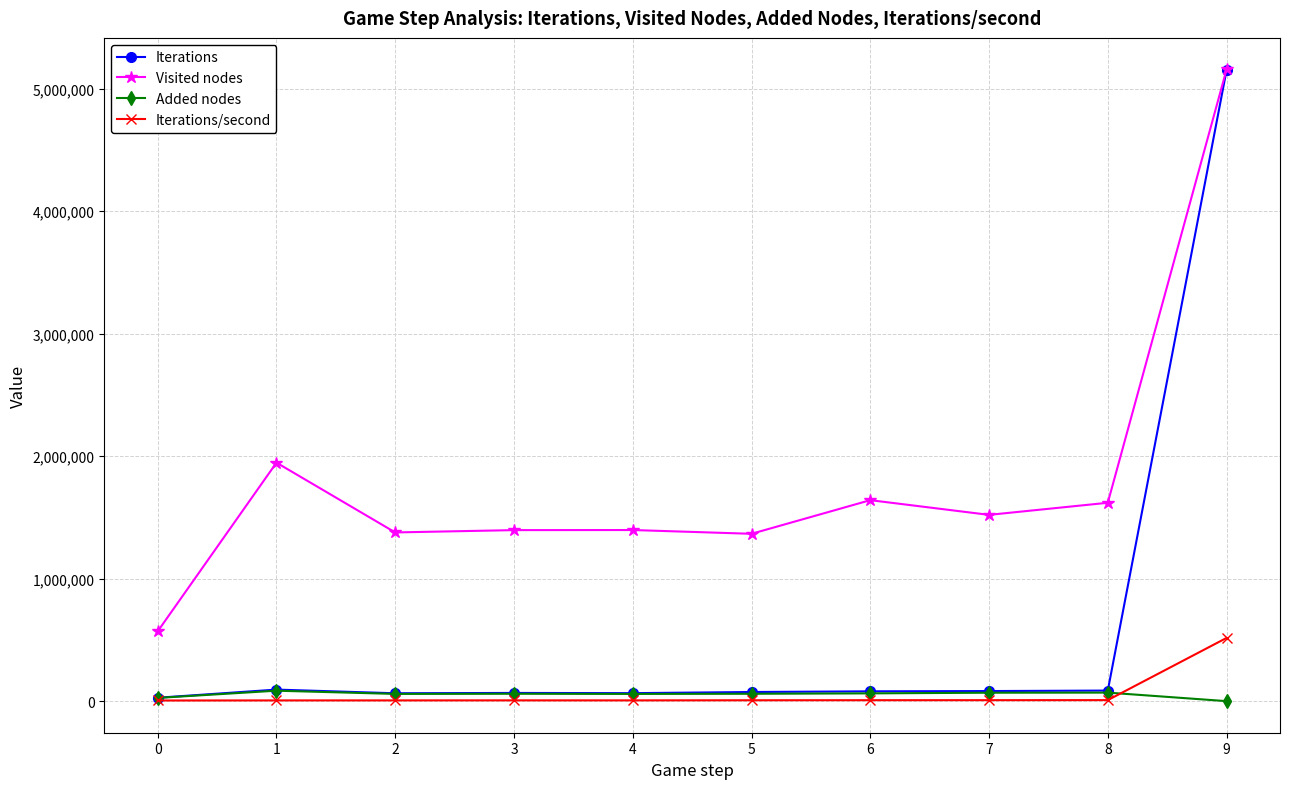

At which category does Visited nodes reach its first local peak?

1